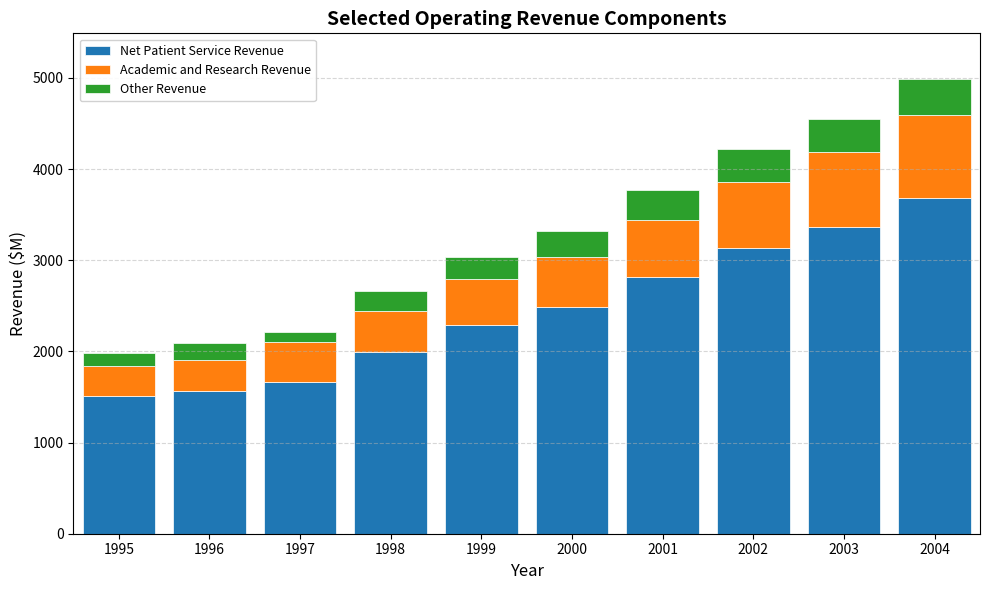

True or false: Net Patient Service Revenue has a value of 2287 at 1999.

True